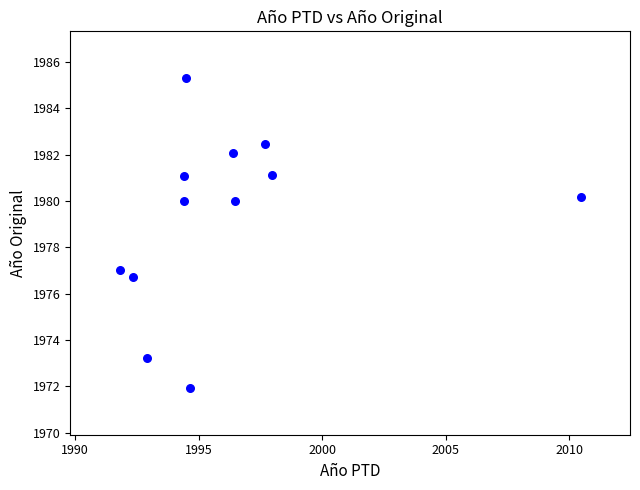

What Y value in the scatter plot is closest to 1978?

1977.0